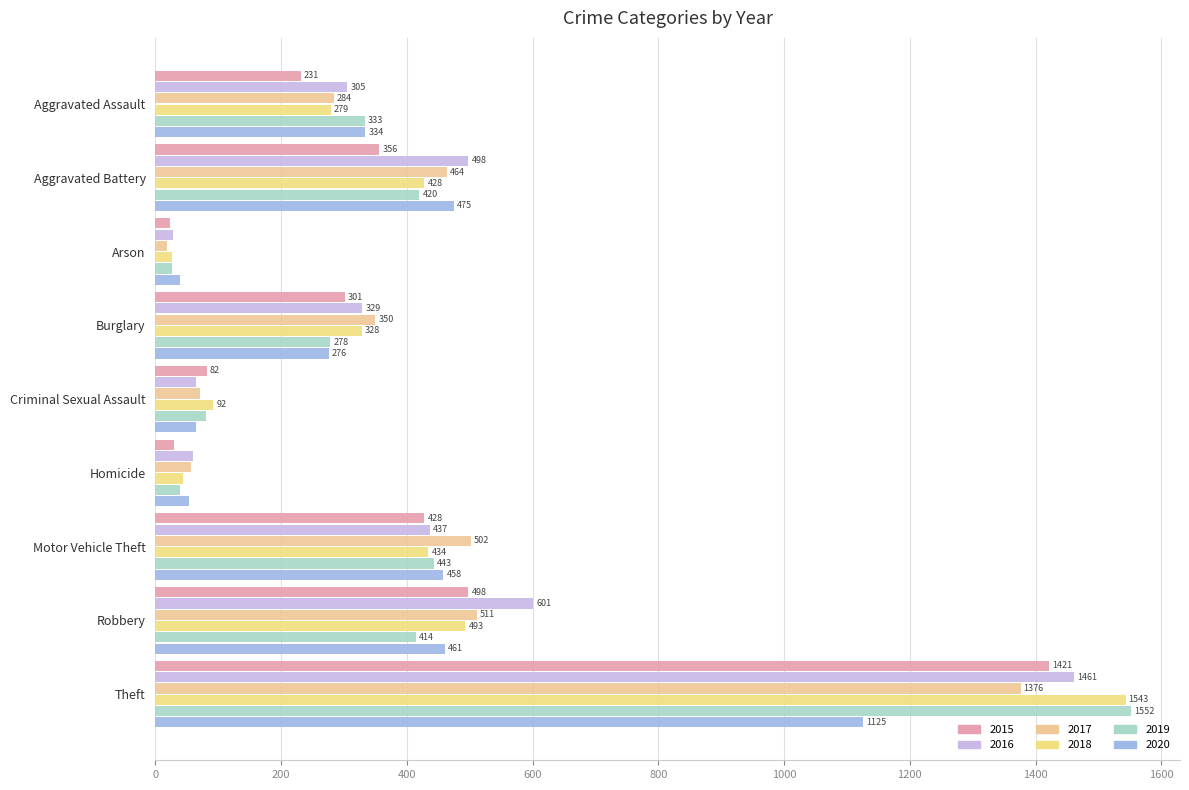

How many values in the 2017 series are below 350?

4